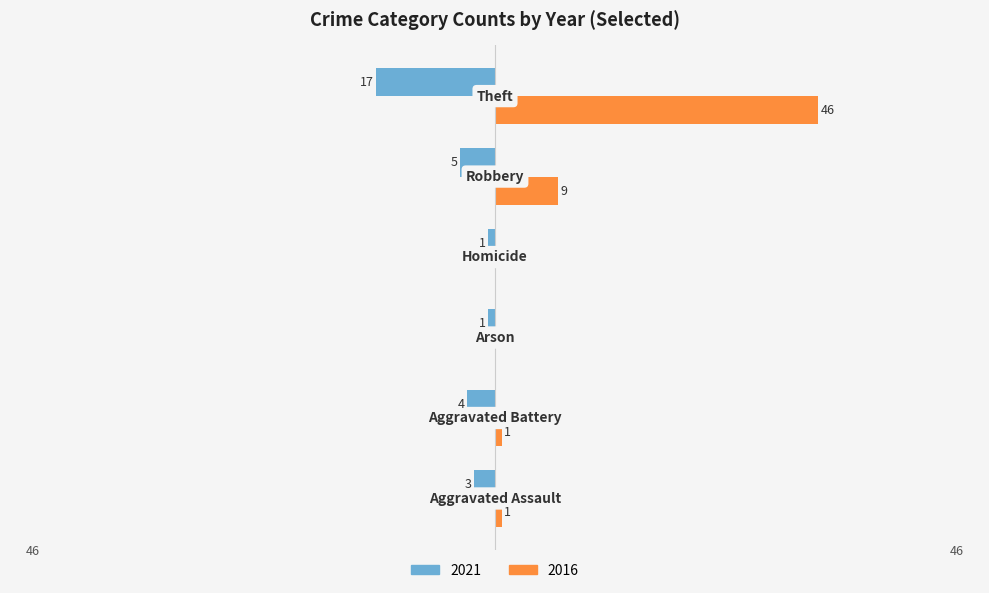

What is the sum of all 2021 values?

-31